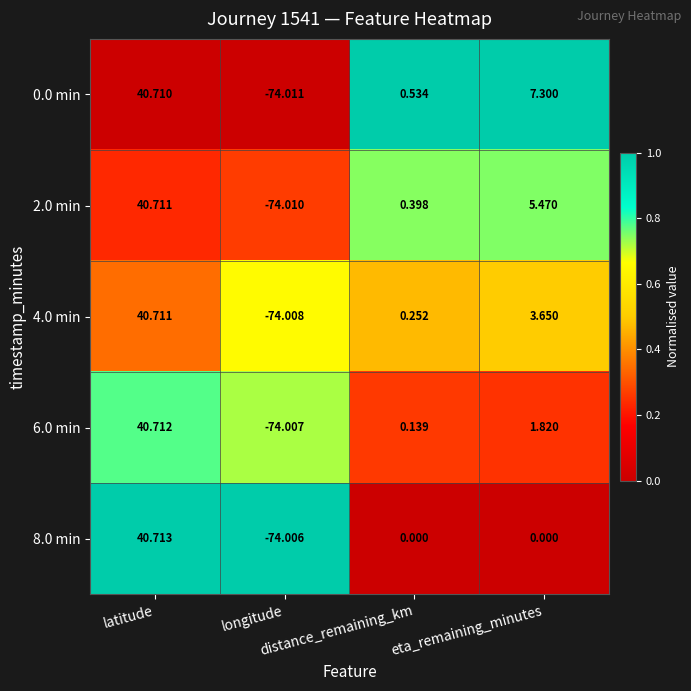

Which series has the largest total across all categories?

0.0 min